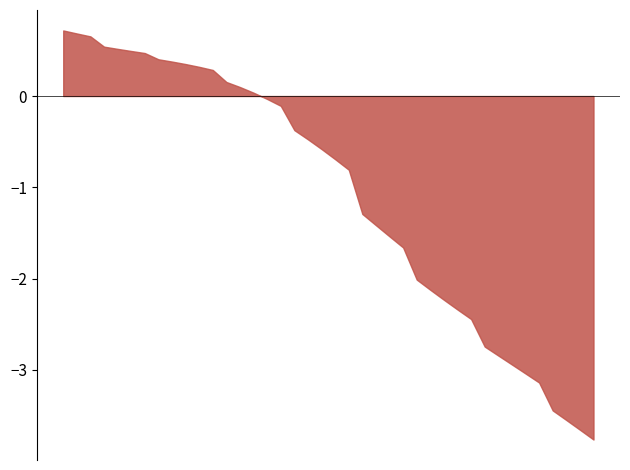

How many values are below zero?

25